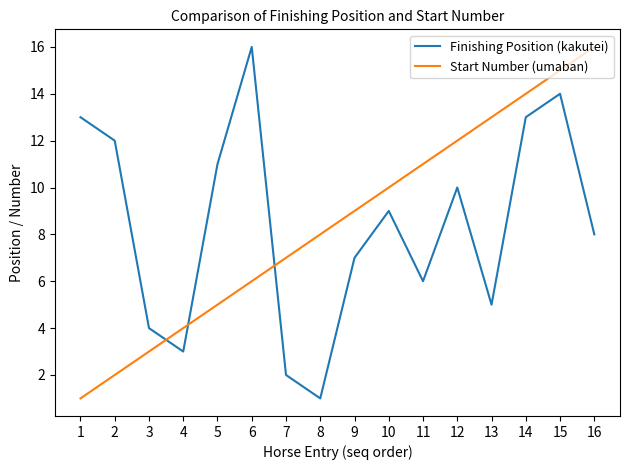

Reading left to right, list all the values displayed in this chart.

Finishing Position (kakutei): 13	12	4	3	11	16	2	1	7	9	6	10	5	13	14	8
Start Number (umaban): 1	2	3	4	5	6	7	8	9	10	11	12	13	14	15	16